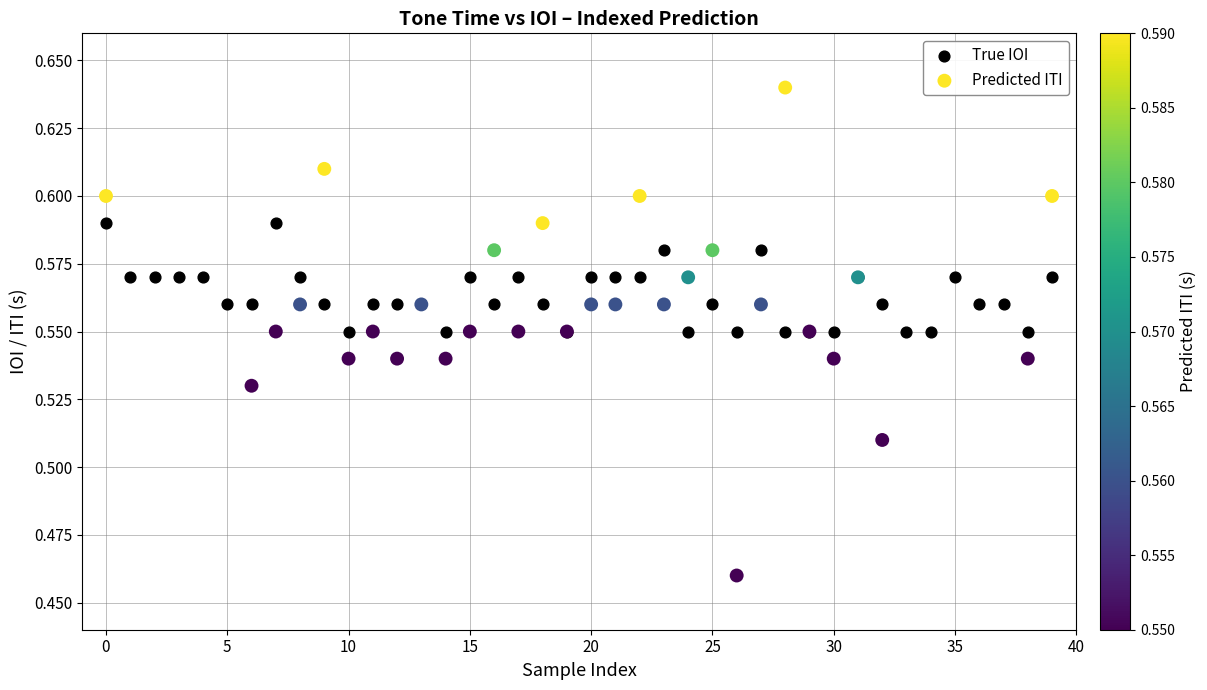

Which series has the largest Y range (max minus min)?

Predicted ITI